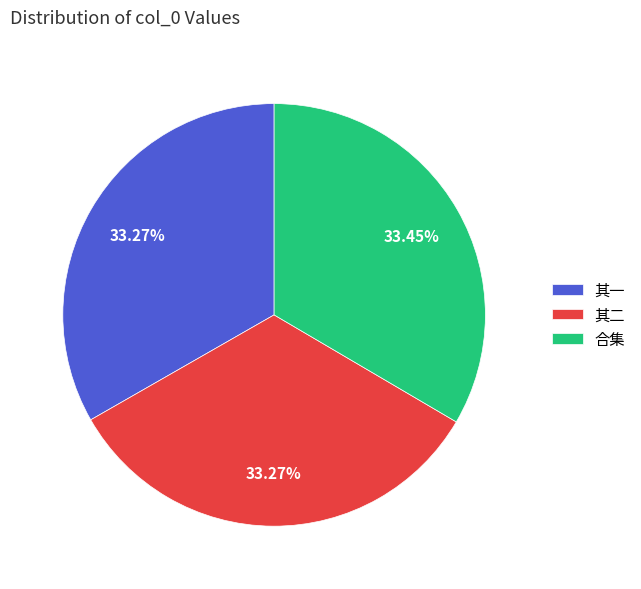

Is the sum of 合集 and 其二 greater than half?

Yes